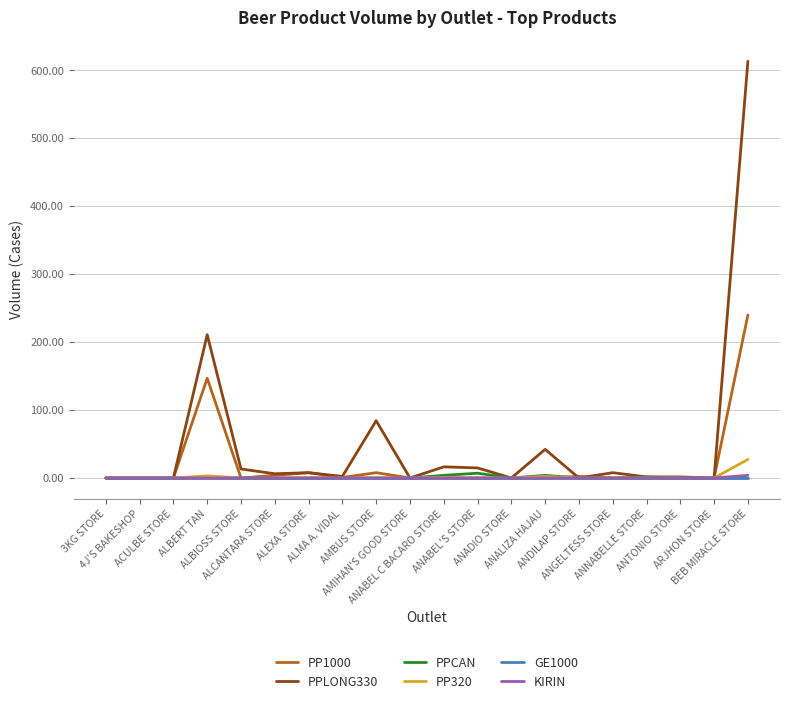

Does the chart display data point markers on the line(s)?

No